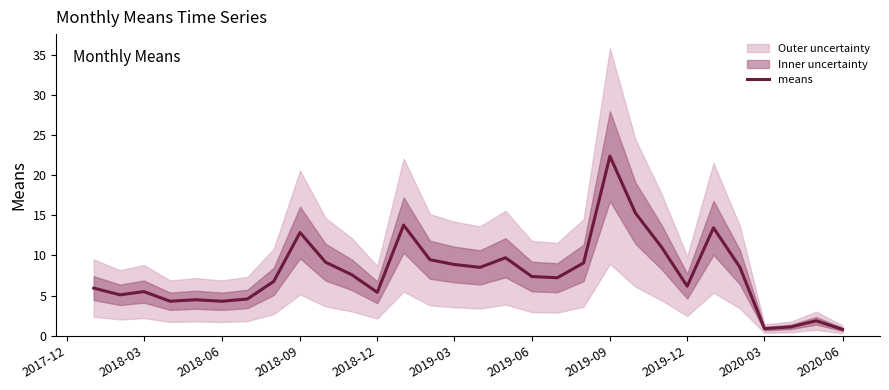

What is the maximum value for means?

22.4